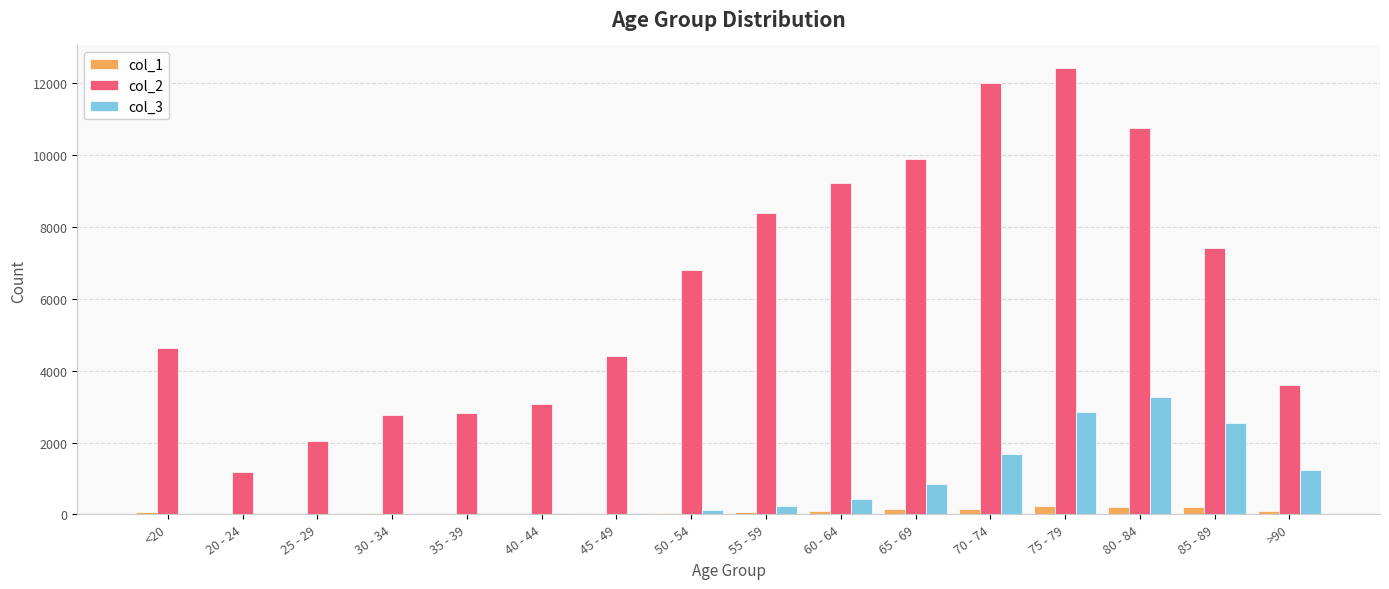

What is the average value of the col_2 series?

6343